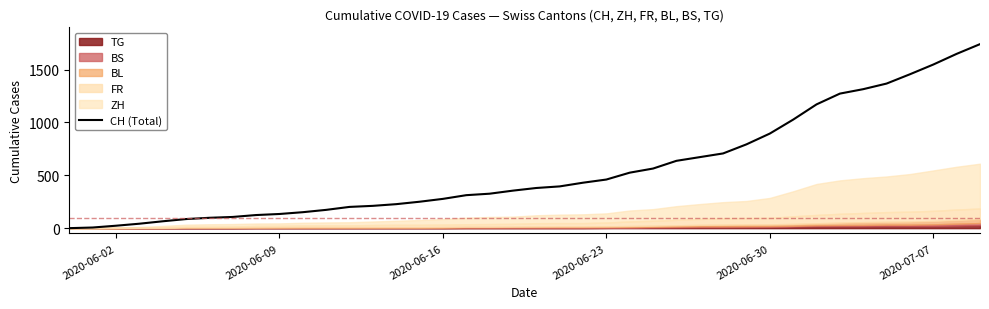

At which label is CH (Total) closest to 870?

2020-06-30